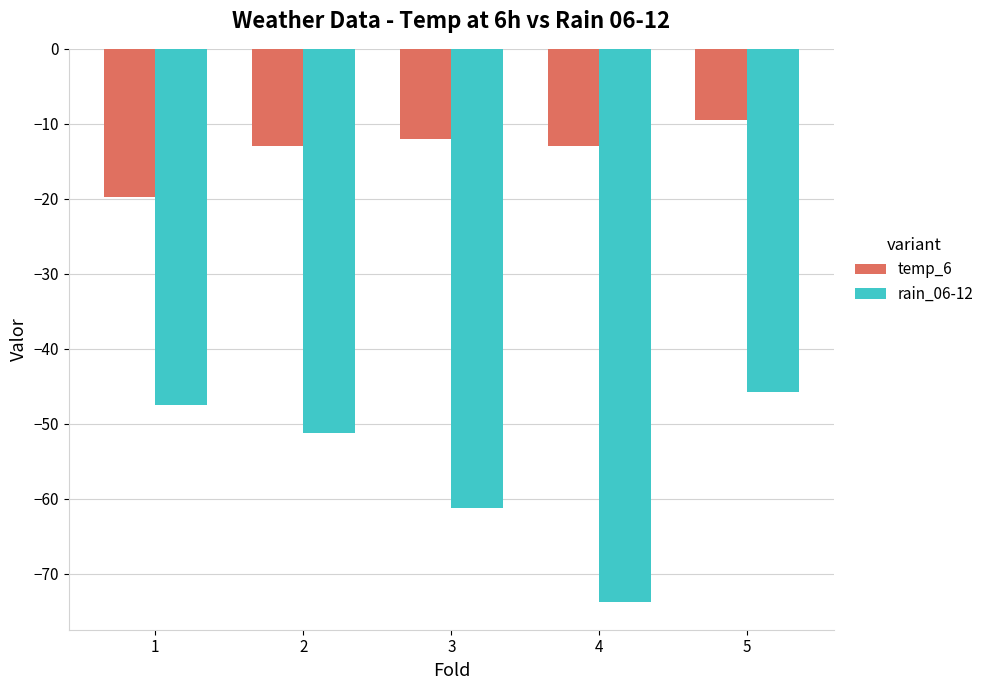

What are all the series names shown in the legend?

temp_6, rain_06-12